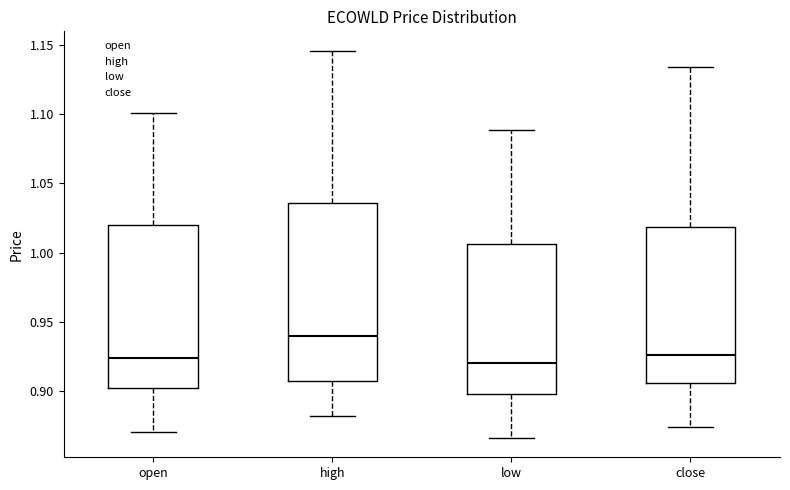

Which box has the highest median line?

high